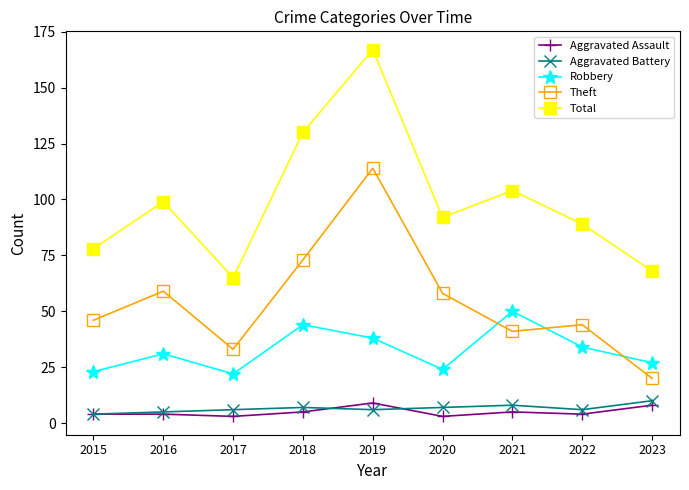

True or false: Aggravated Assault and Theft cross at least once.

False